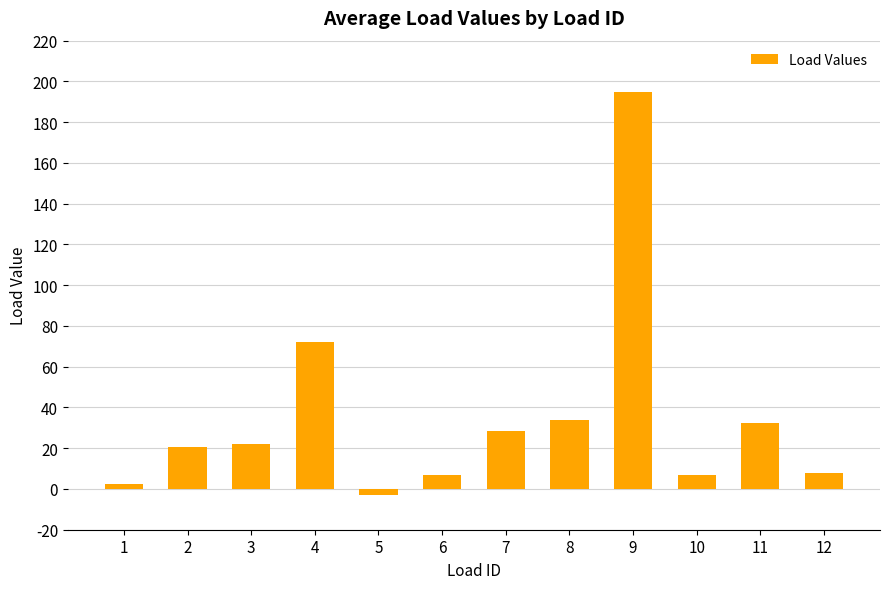

Does the chart contain stacked bars?

No